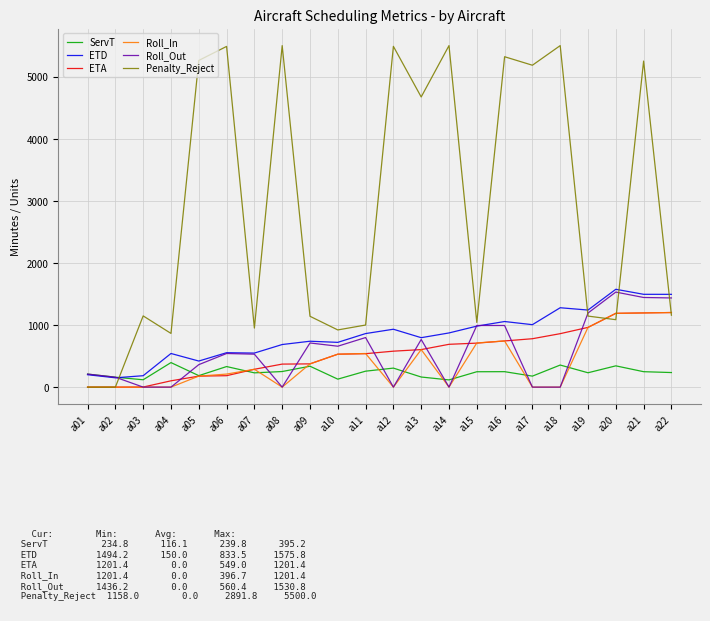

How many intersections are there between ETD and ServT?

1